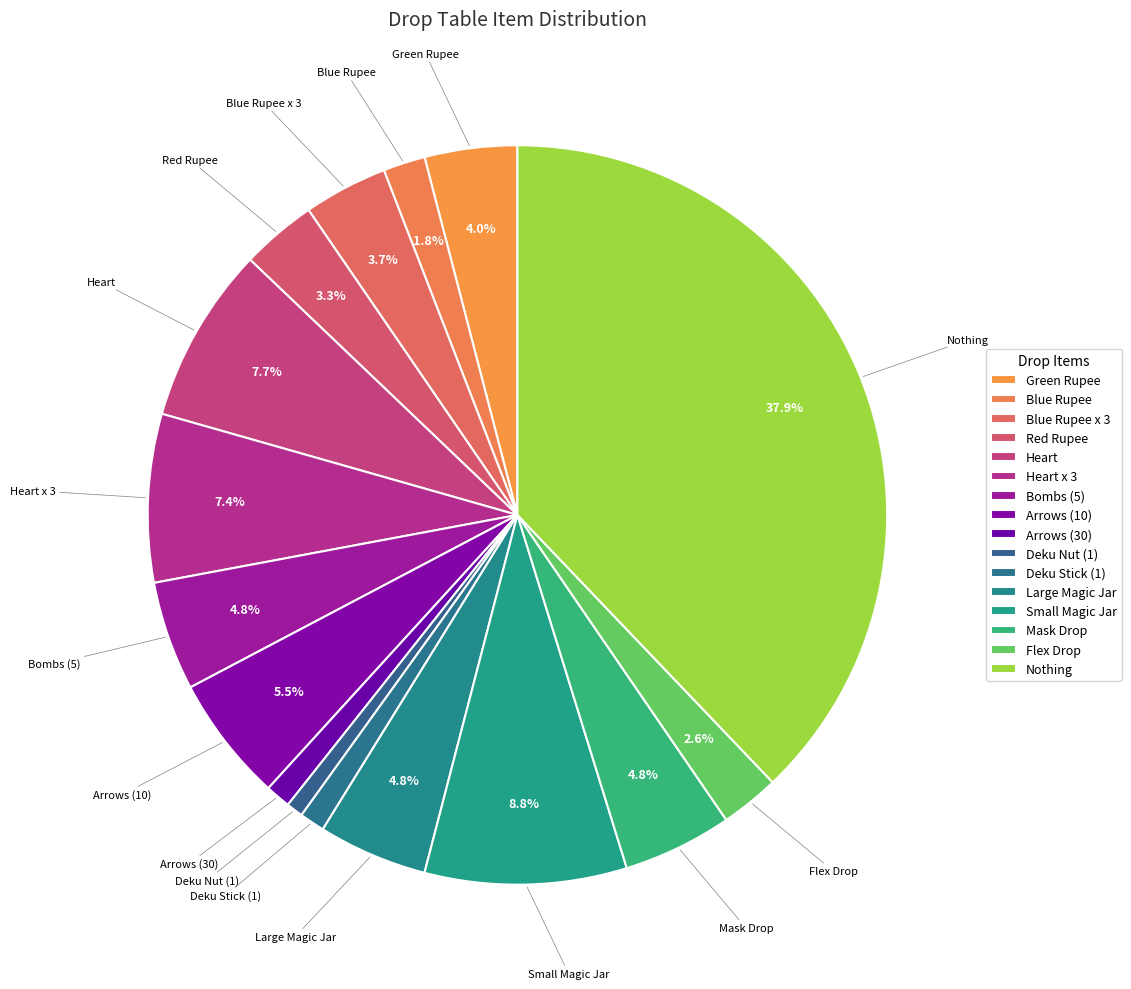

Is there a majority slice in this chart?

No